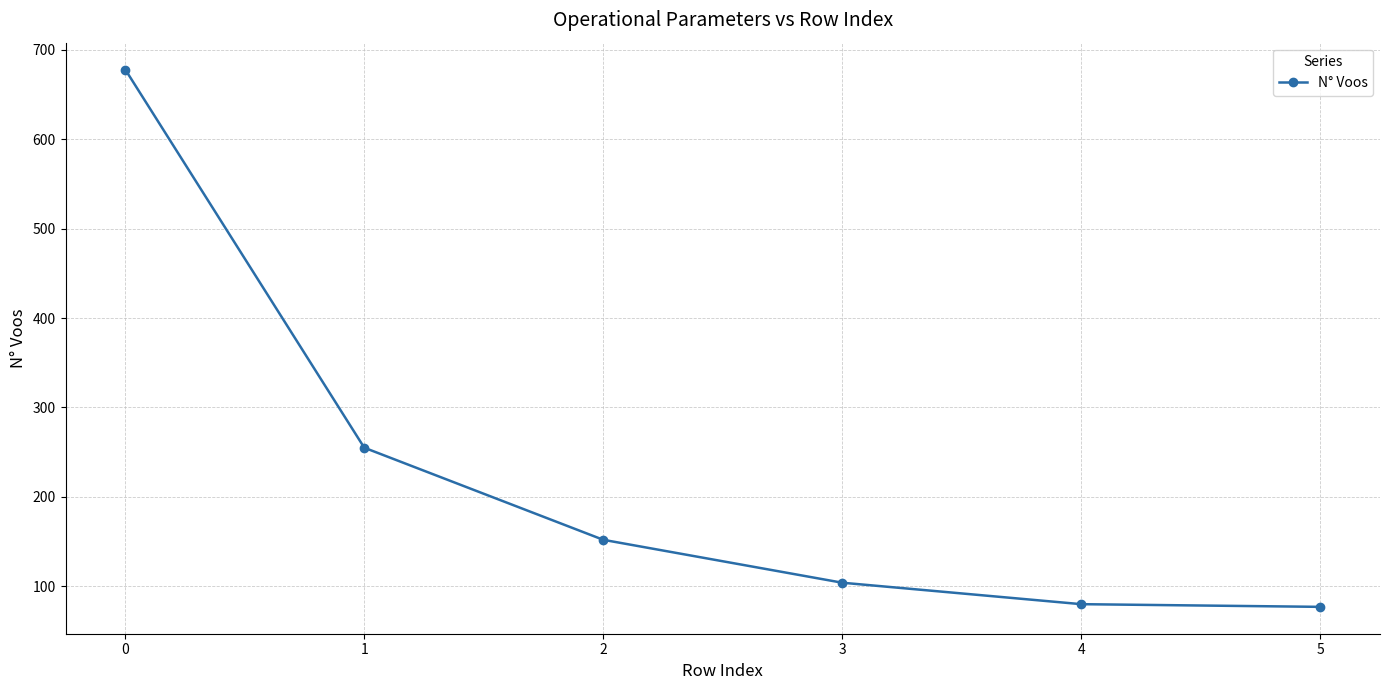

The chart shows a value of 104 at 3. True or false?

True